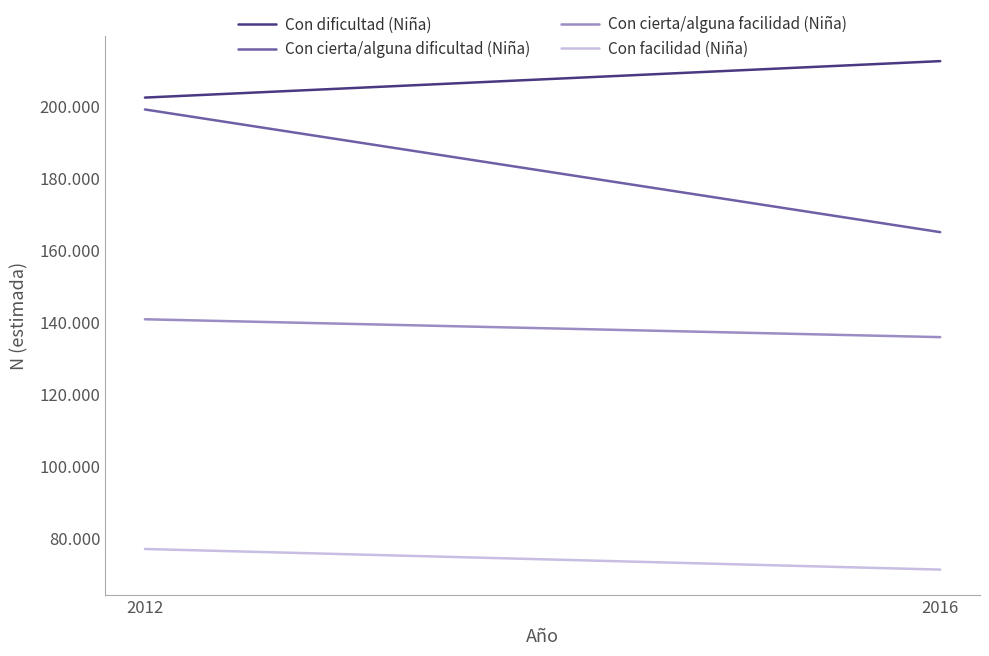

Reading right to left, transcribe all the data shown in this chart.

Con dificultad (Niña): 212401	202293
Con cierta/alguna dificultad (Niña): 164981	198998
Con cierta/alguna facilidad (Niña): 135869	140822
Con facilidad (Niña): 71413	77128